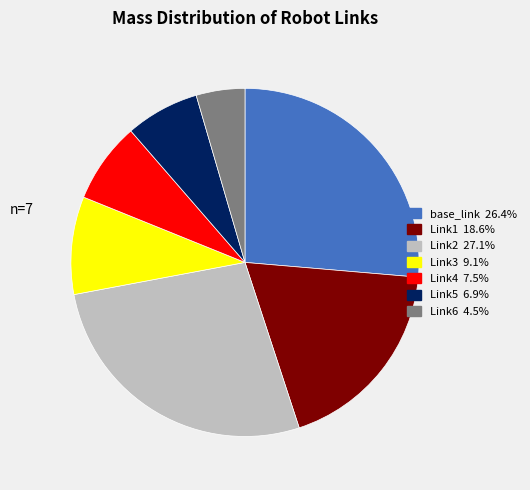

Rank the categories by value from highest to lowest.

Link2, base_link, Link1, Link3, Link4, Link5, Link6